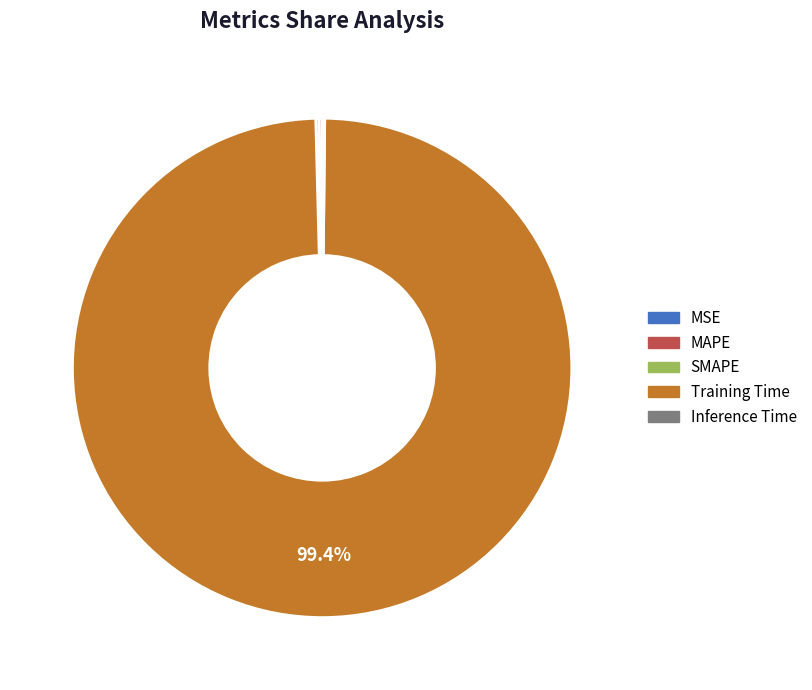

Does Training Time represent more than half of the total?

Yes